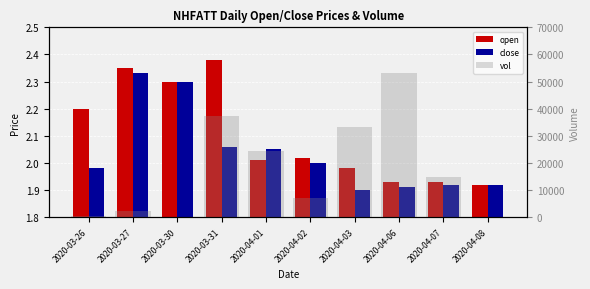

The value of vol at 2020-03-31 is 63072.6. True or false?

False